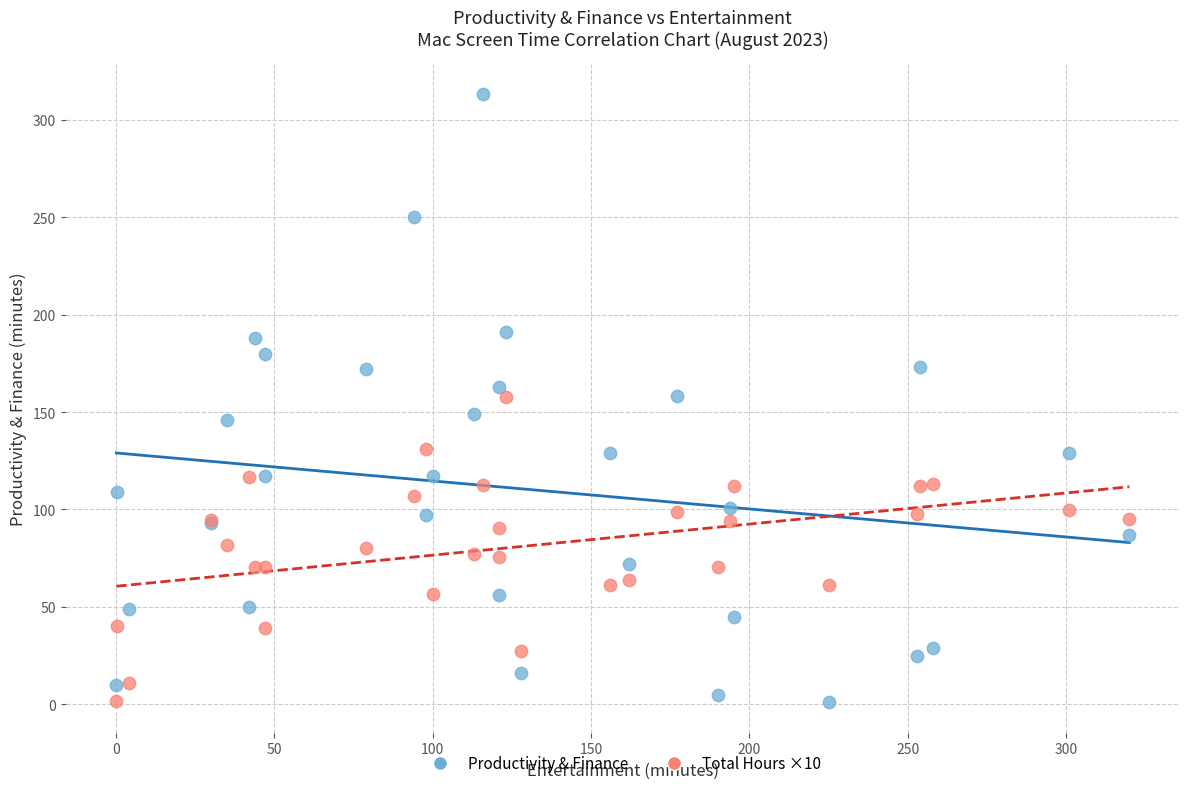

Which series reaches the maximum Y coordinate?

Productivity & Finance